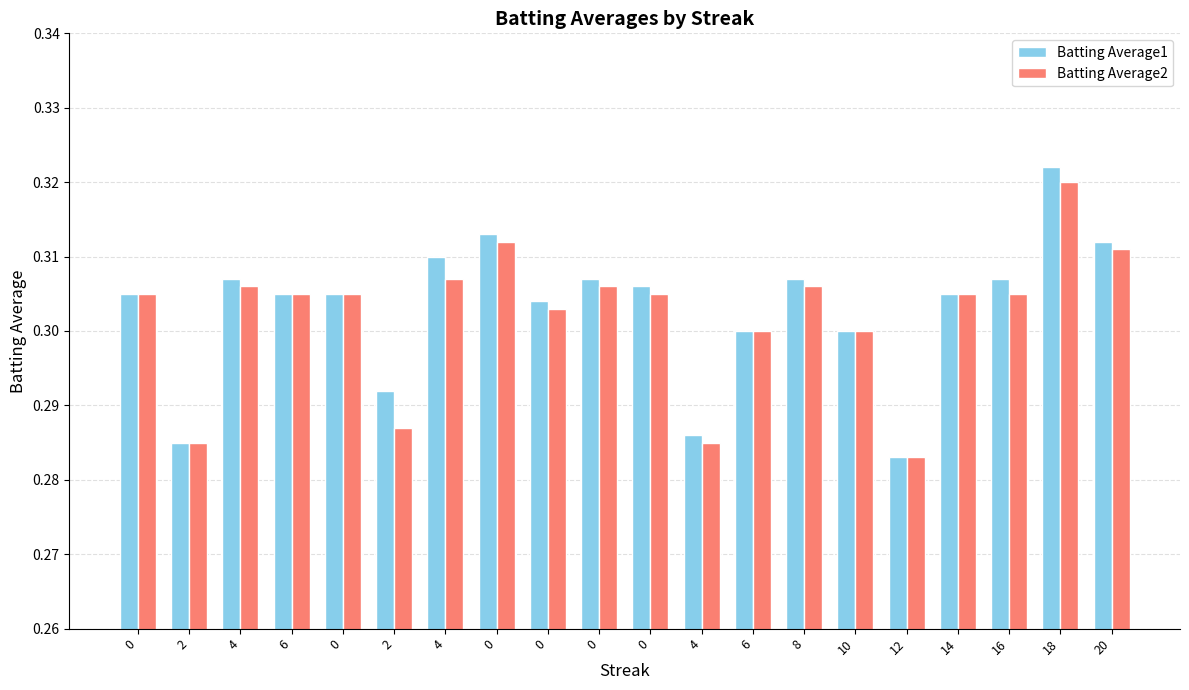

Which series has the largest range (max minus min)?

Batting Average1